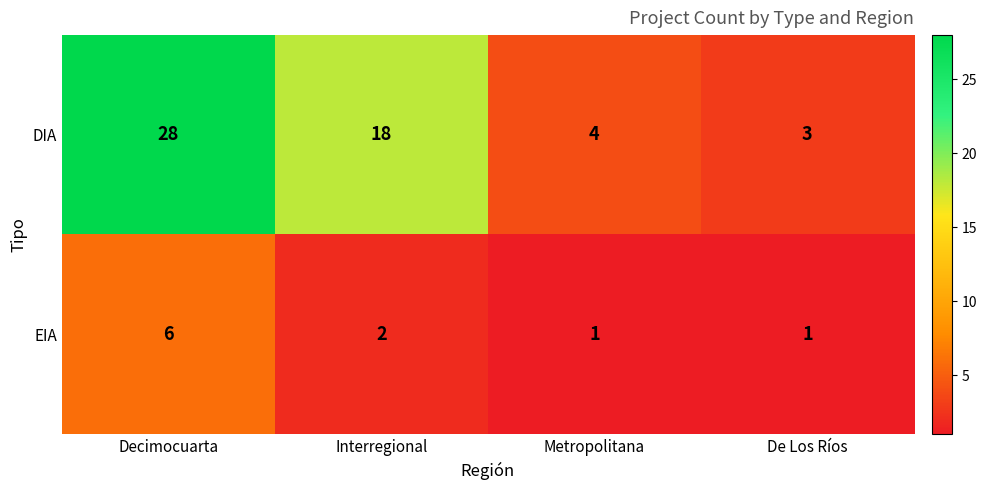

What is the lowest value of the DIA series?

3